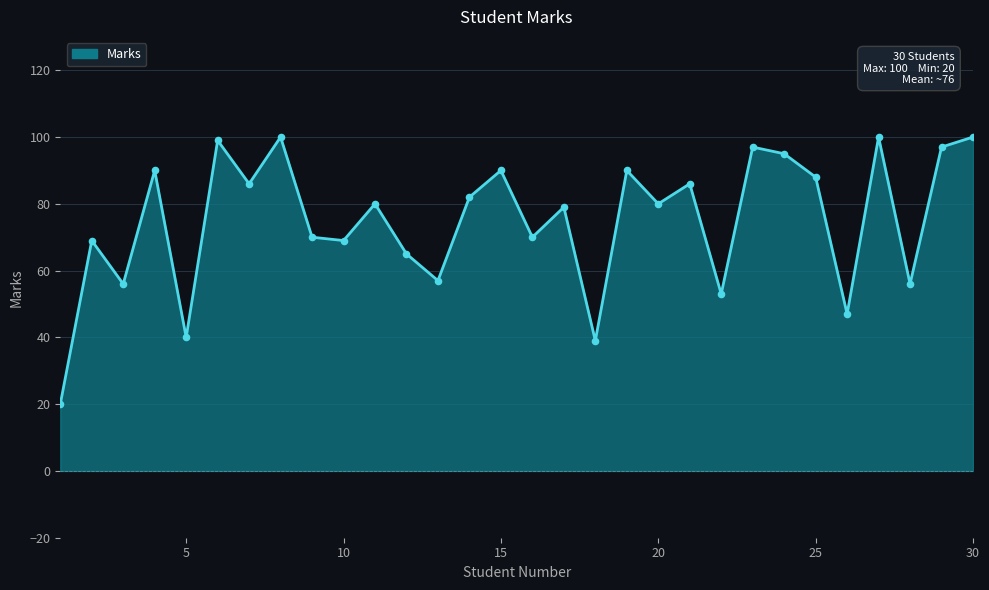

What is the difference between the maximum and minimum values?

80